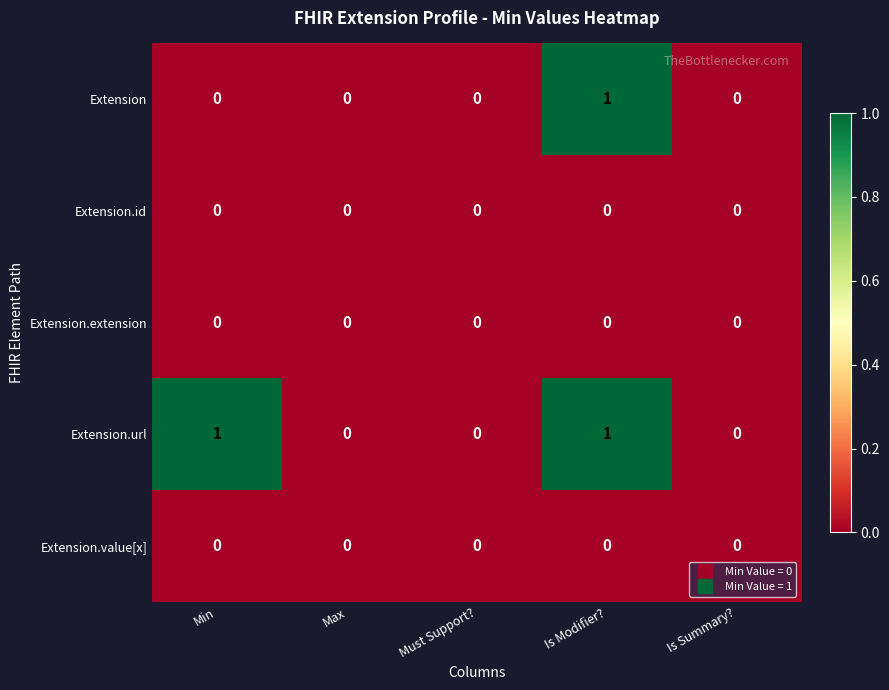

At which category is the sum across all series the highest?

Is Modifier?